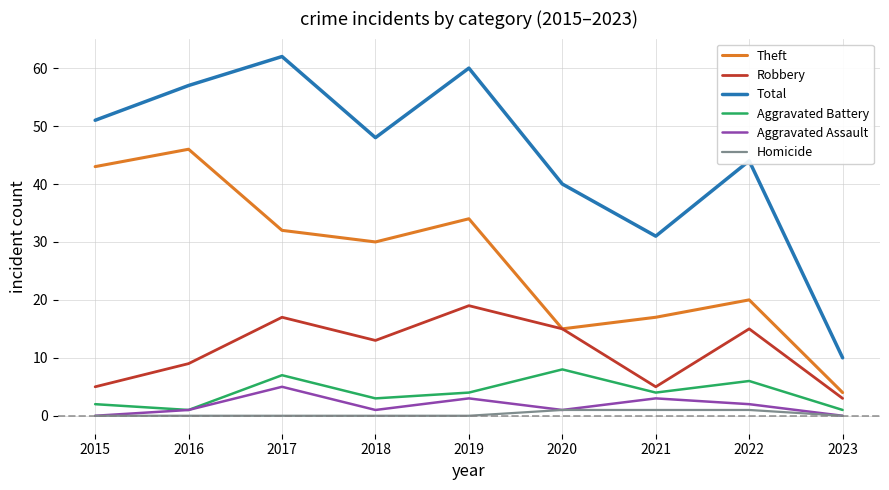

Which series has the widest spread of values?

Total